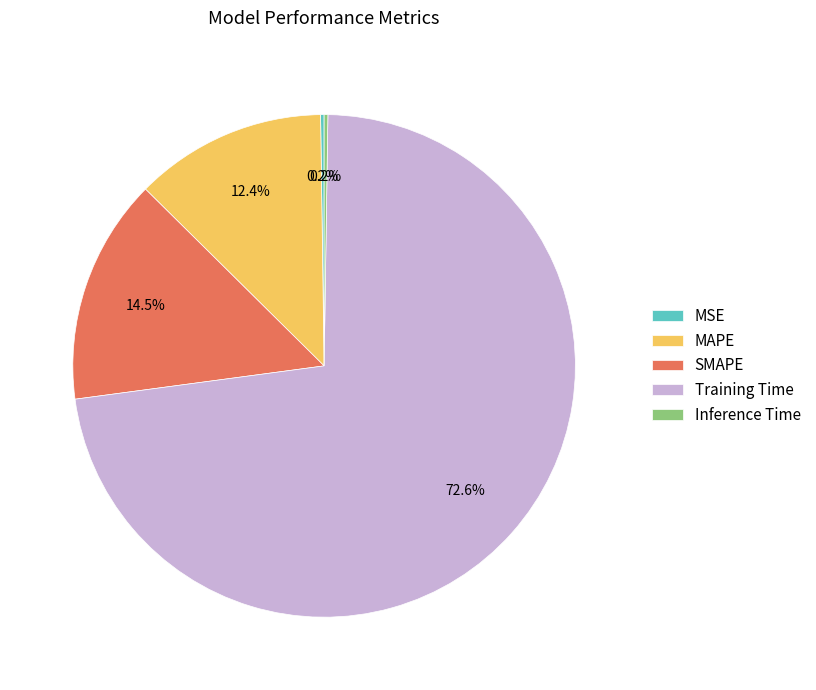

Is there a majority slice in this chart?

Yes